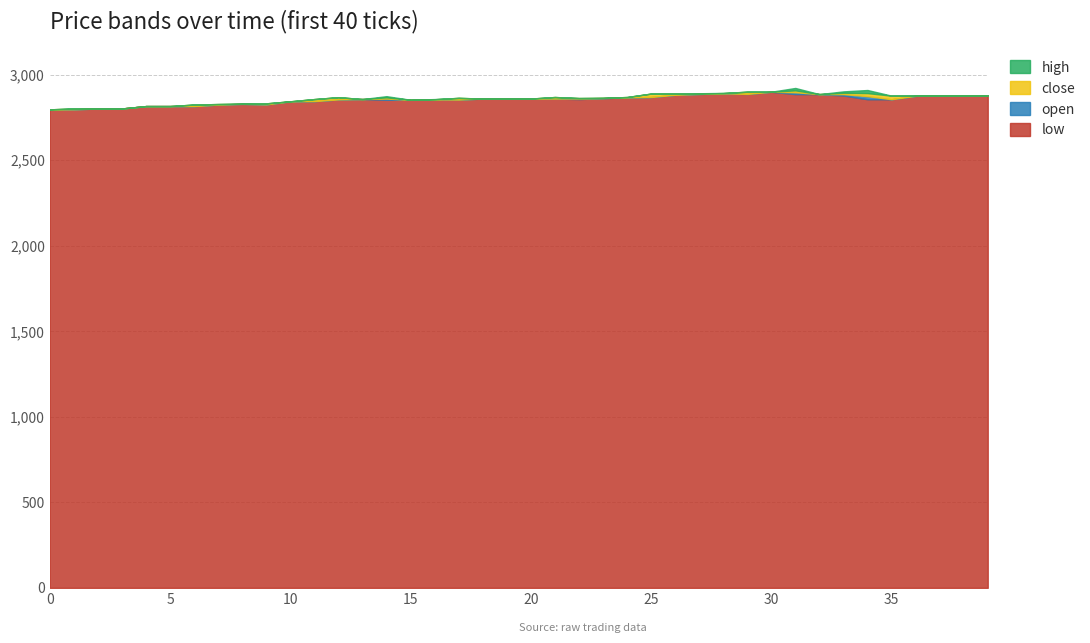

At which category is the sum across all series the highest?

30